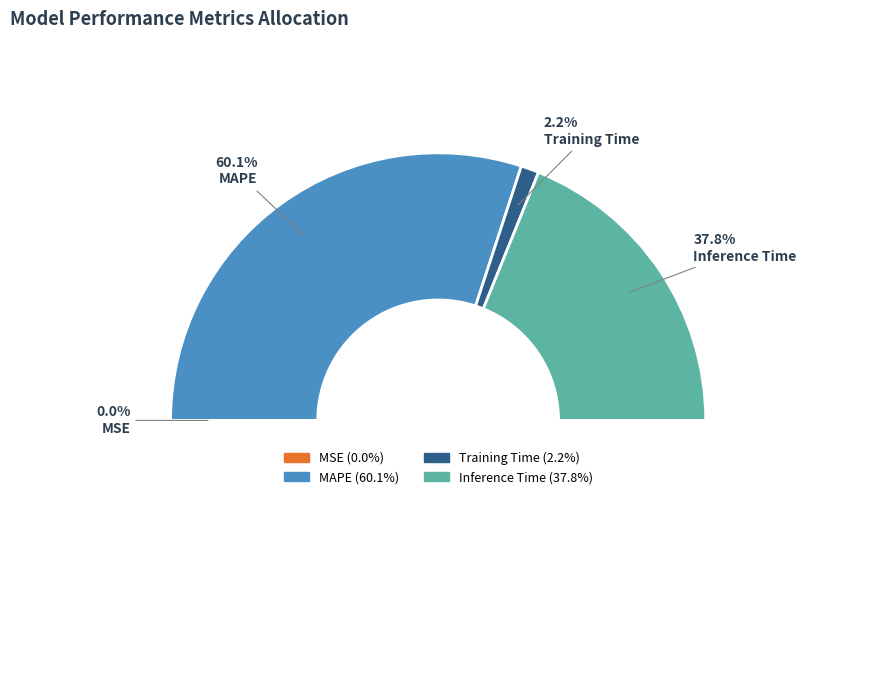

What is the largest slice in the pie chart?

MAPE